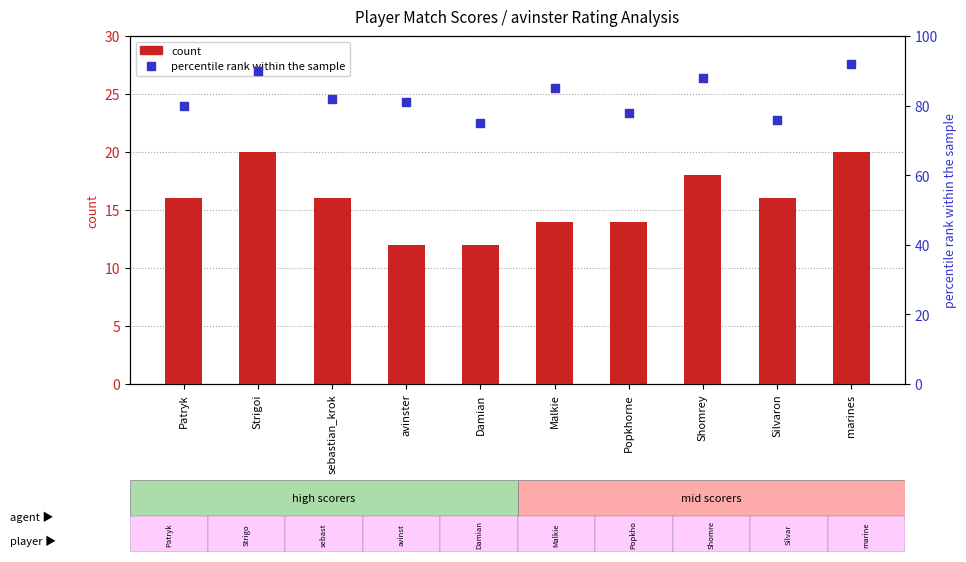

Which series contains the highest Y value?

percentile rank within the sample